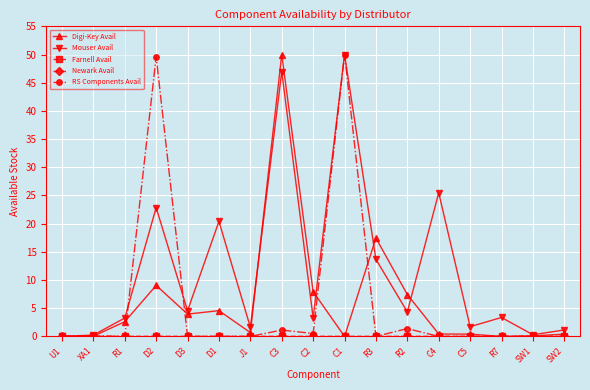

What is the label of the 1st point from the right?

SW2